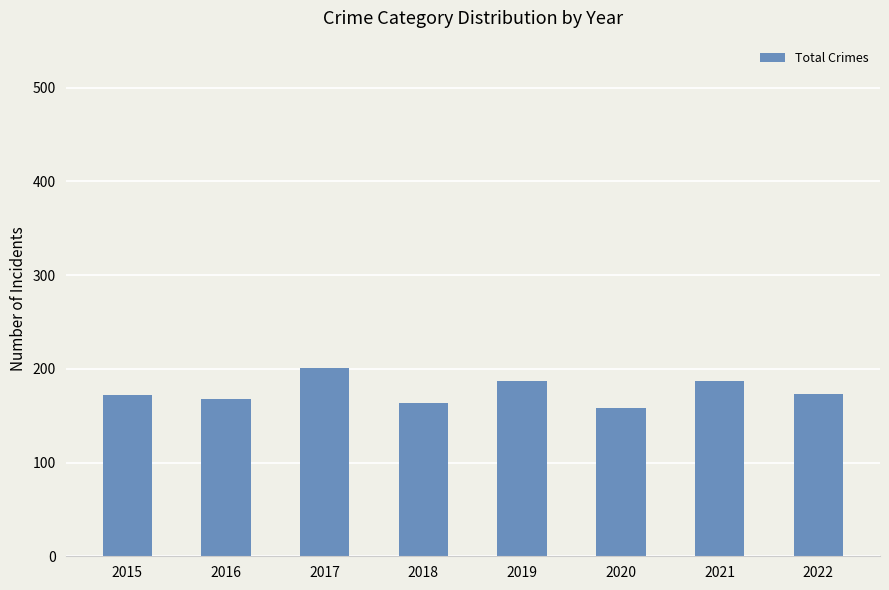

What is the greatest value displayed?

201